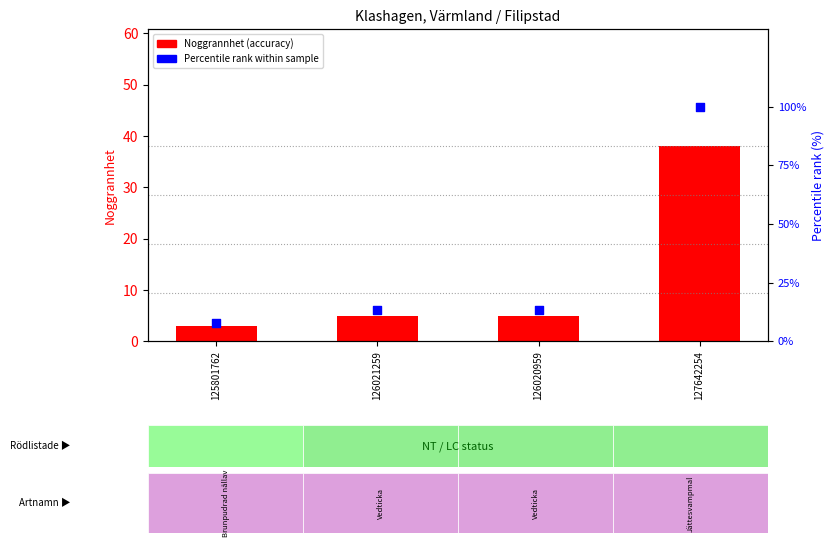

At how many categories does at least one series exceed 70?

1